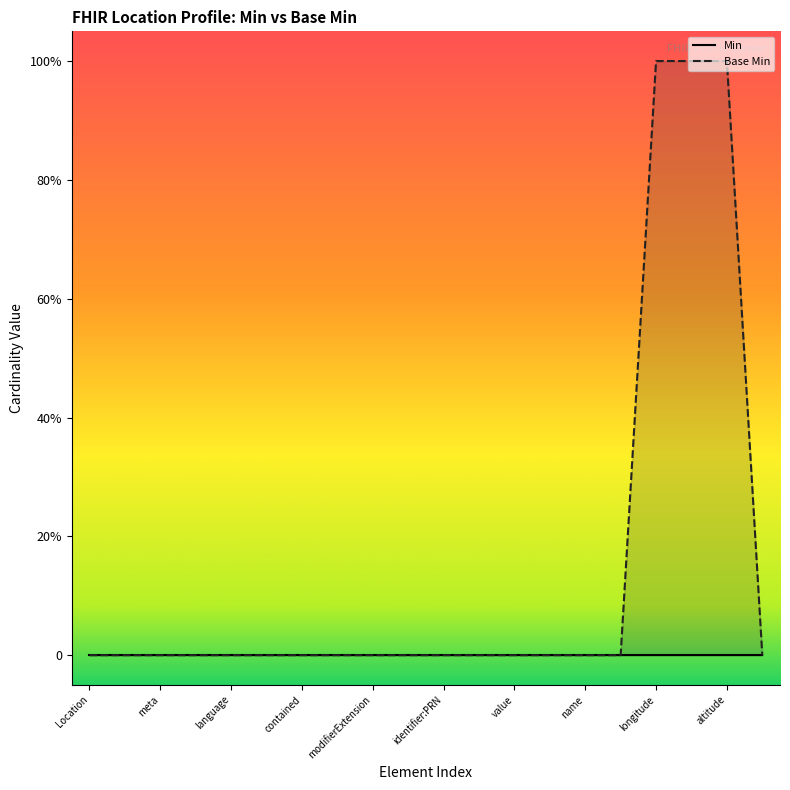

True or false: there are more than 1 points higher than both neighbors.

False